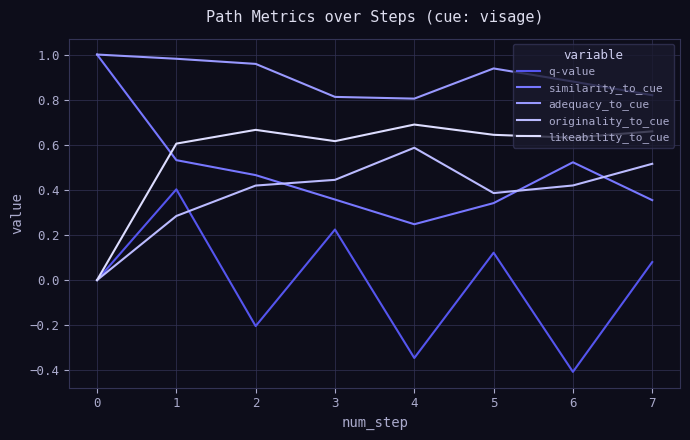

Rank the series by their maximum value, from highest to lowest.

similarity_to_cue, adequacy_to_cue, likeability_to_cue, originality_to_cue, q-value